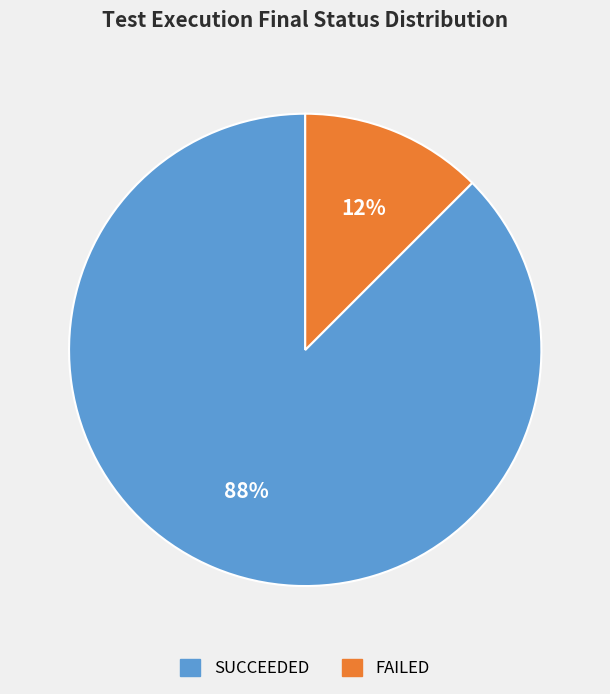

Is there a majority slice in this chart?

Yes